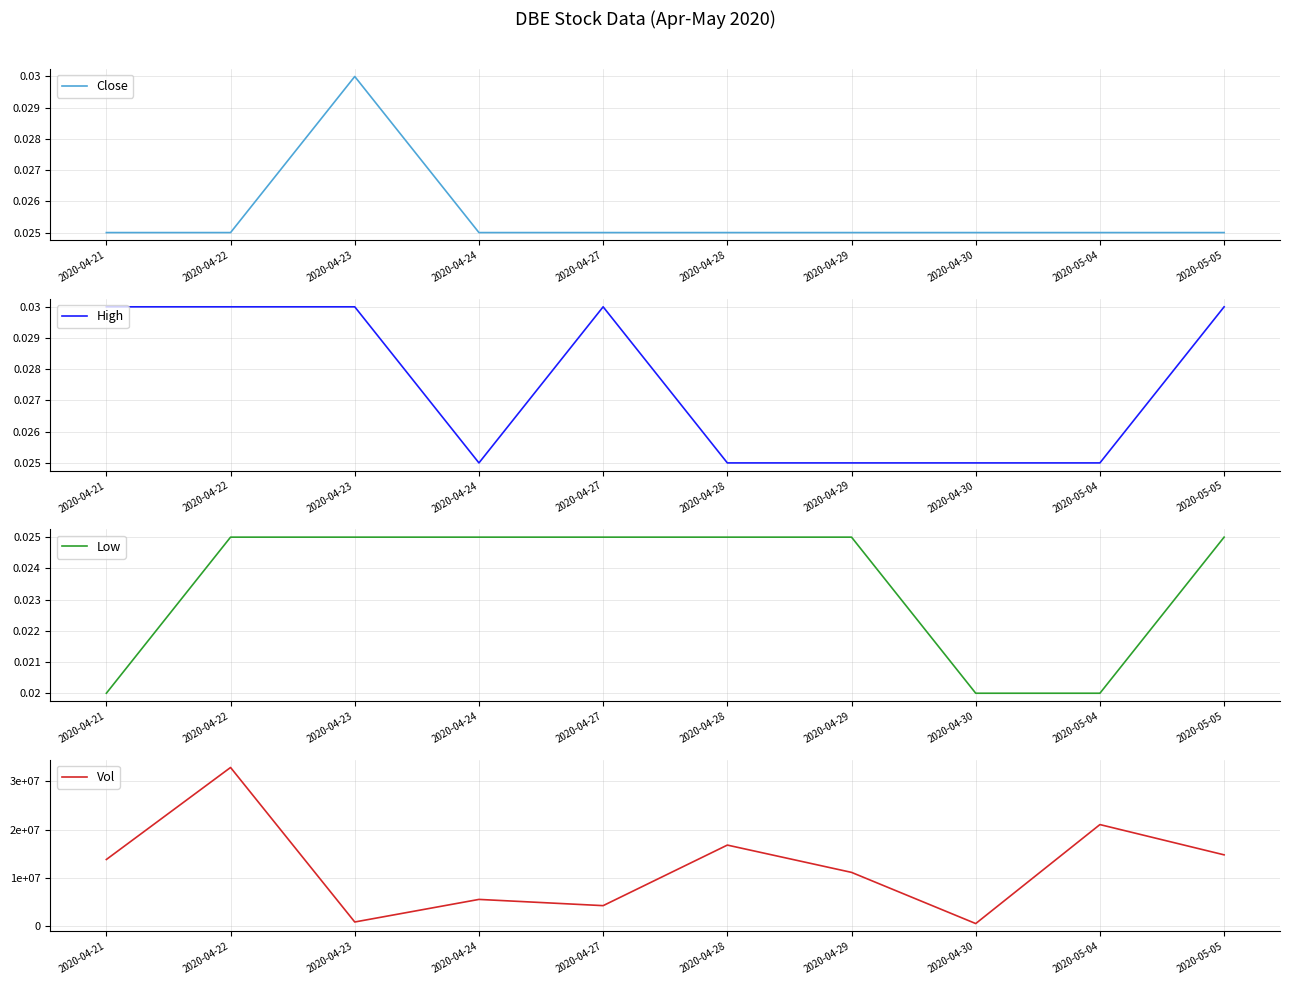

Reading left to right, what are all the values shown in this chart?

Close: 2020-04-21=0.0	2020-04-22=0.0	2020-04-23=0.0	2020-04-24=0.0	2020-04-27=0.0	2020-04-28=0.0	2020-04-29=0.0	2020-04-30=0.0	2020-05-04=0.0	2020-05-05=0.0
High: 2020-04-21=0.0	2020-04-22=0.0	2020-04-23=0.0	2020-04-24=0.0	2020-04-27=0.0	2020-04-28=0.0	2020-04-29=0.0	2020-04-30=0.0	2020-05-04=0.0	2020-05-05=0.0
Low: 2020-04-21=0.0	2020-04-22=0.0	2020-04-23=0.0	2020-04-24=0.0	2020-04-27=0.0	2020-04-28=0.0	2020-04-29=0.0	2020-04-30=0.0	2020-05-04=0.0	2020-05-05=0.0
Vol: 2020-04-21=13785000.0	2020-04-22=32879500.0	2020-04-23=814100.0	2020-04-24=5500200.0	2020-04-27=4206900.0	2020-04-28=16774400.0	2020-04-29=11109300.0	2020-04-30=488200.0	2020-05-04=21029700.0	2020-05-05=14747800.0